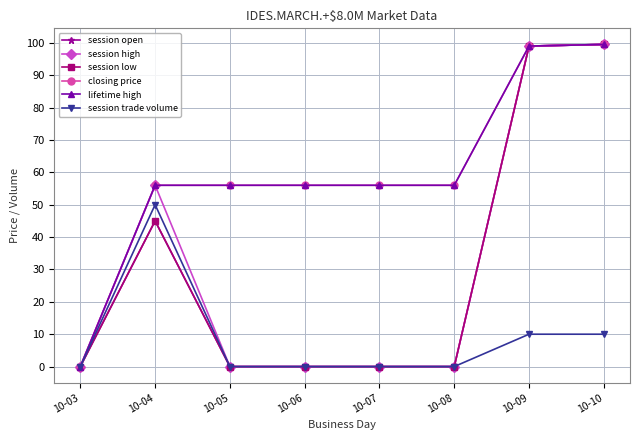

The session low series shows 0.0 at 10-03. True or false?

True